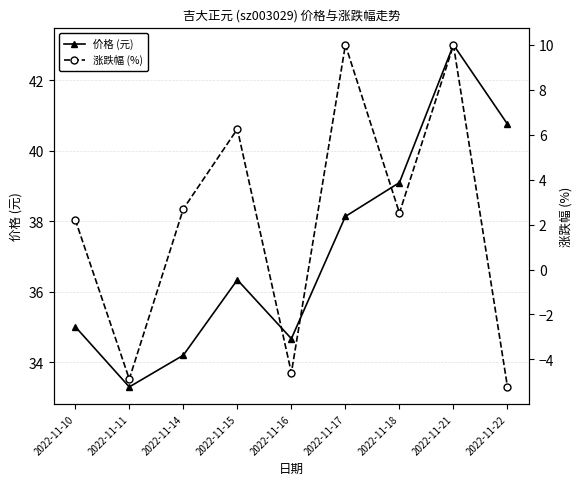

At which category does 涨跌幅 (%) reach its first local valley?

2022-11-11